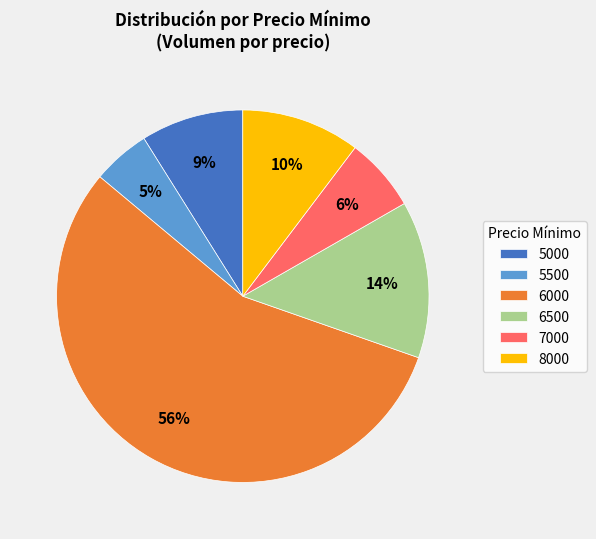

Is there any slice that represents more than half of the pie?

Yes